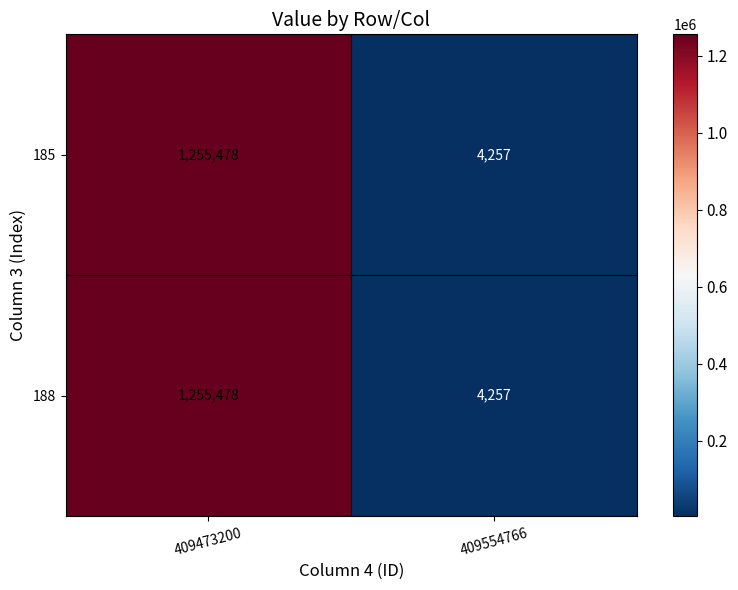

Is it true that 185 equals 1255478 at 409473200?

True